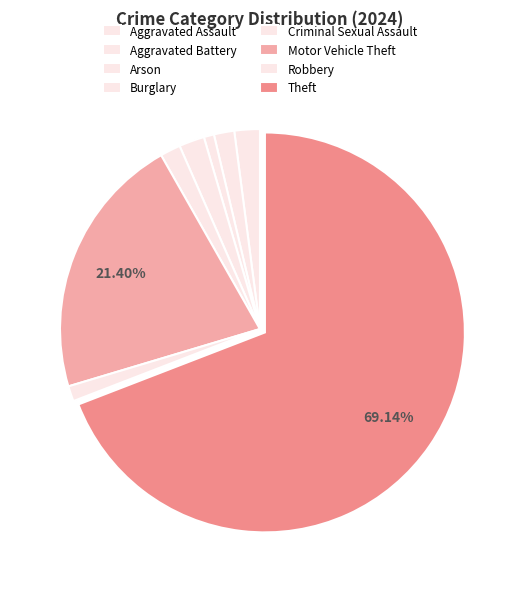

Which category has the biggest portion of the pie?

Theft